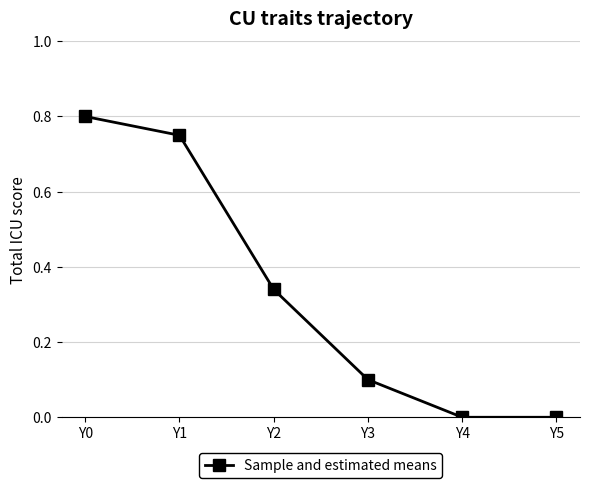

True or false: the data has more than 0 interior local peaks.

False